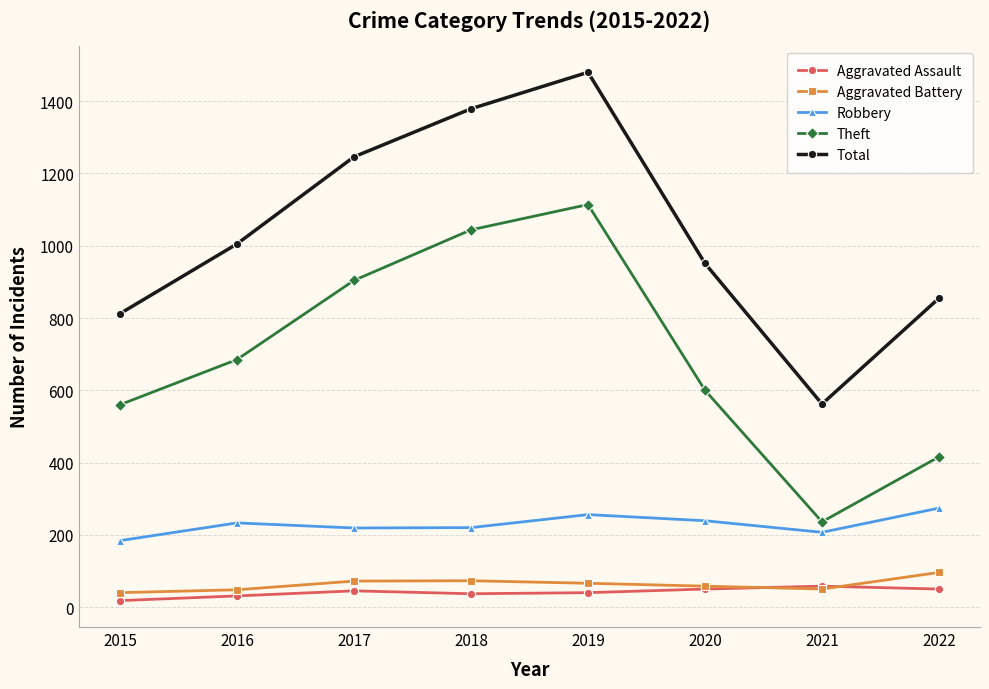

What is the difference between the maximum and minimum values in the Aggravated Battery series?

56